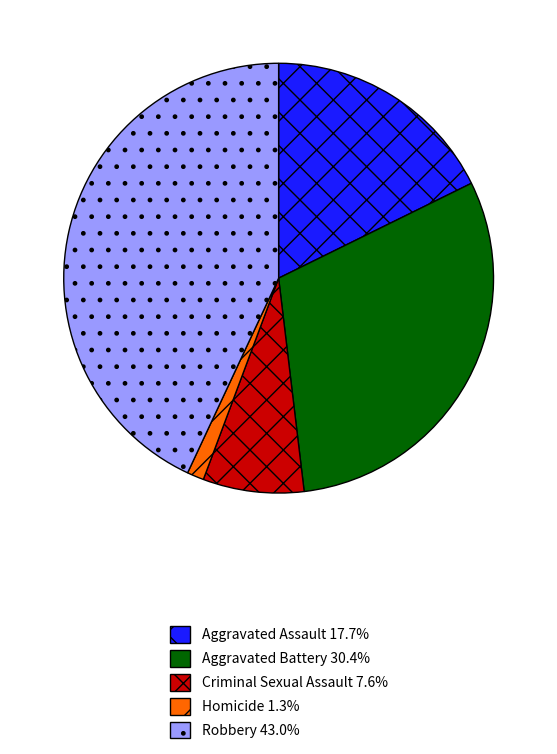

Rank the categories by value from highest to lowest.

Robbery, Aggravated Battery, Aggravated Assault, Criminal Sexual Assault, Homicide